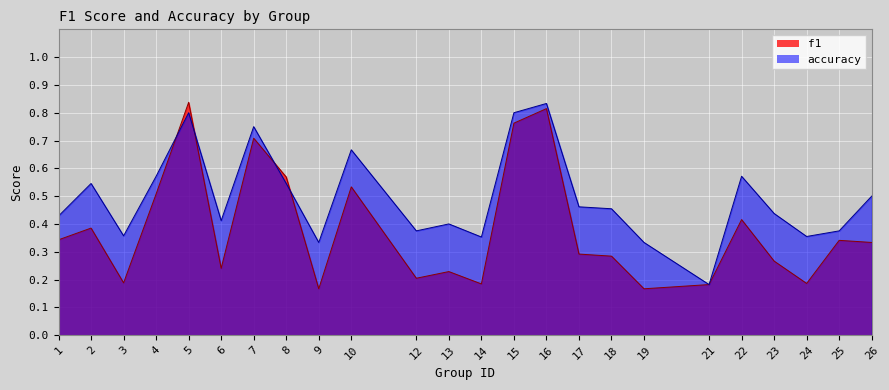

Rank the series by their maximum value, from highest to lowest.

f1, accuracy